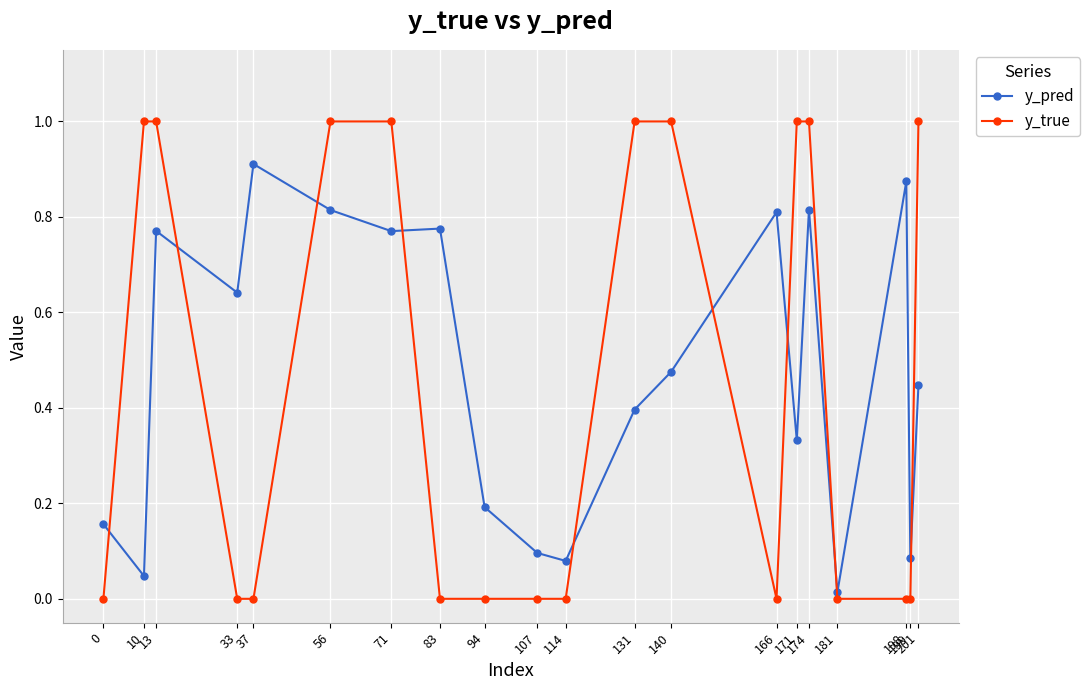

What is the difference between the maximum and minimum values in the y_true series?

1.0